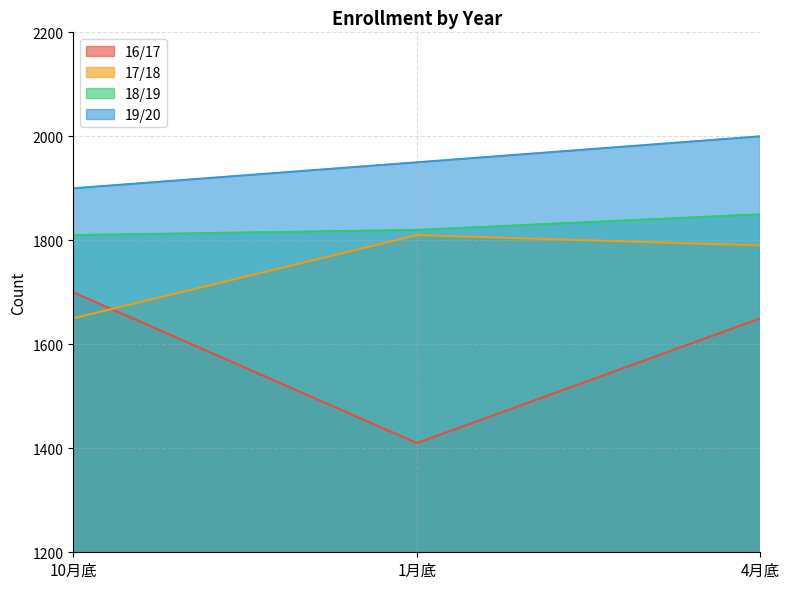

What is the sum of all 18/19 values?

5480